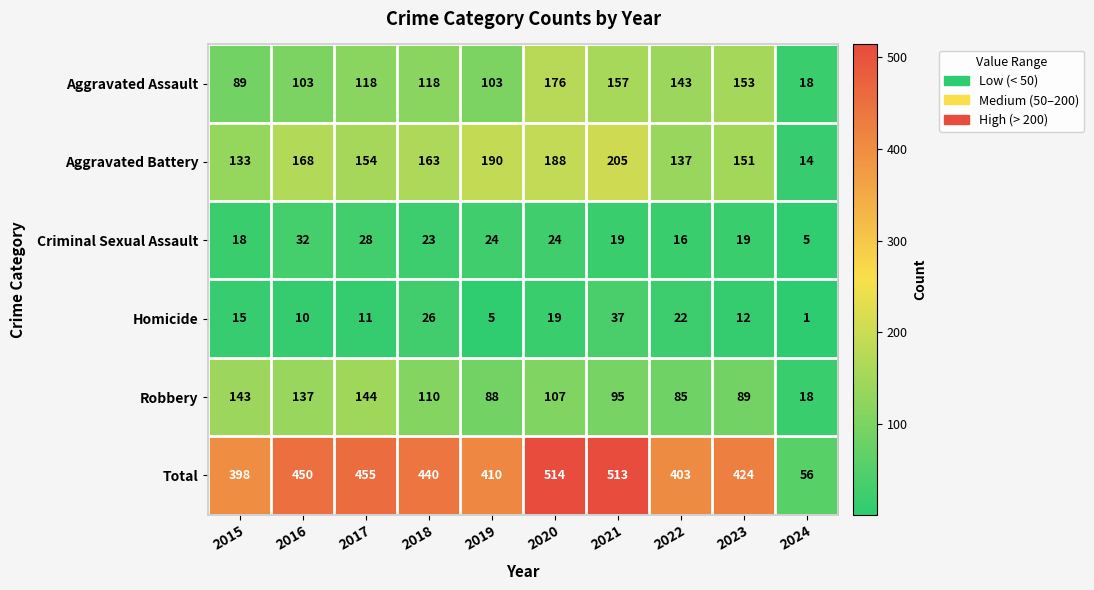

What is the difference between the maximum and minimum values in the Homicide series?

36